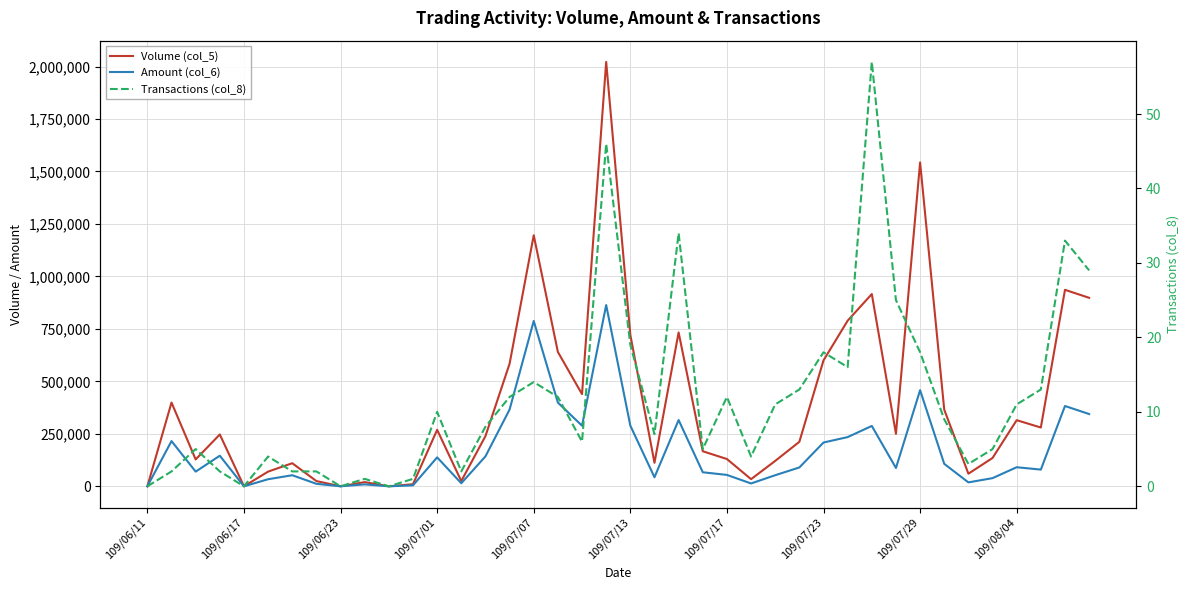

Where is Volume (col_5) nearest to the value 1011000?

38